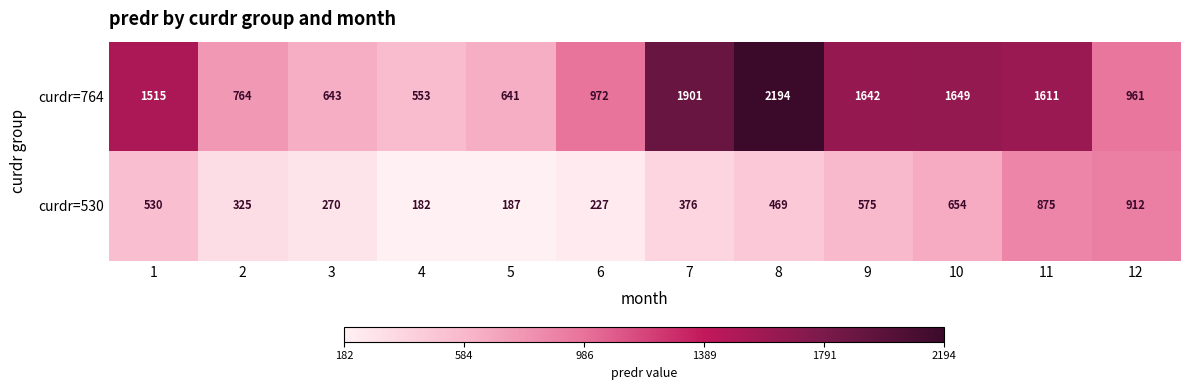

What is the difference between the maximum and minimum values in the curdr=530 series?

730